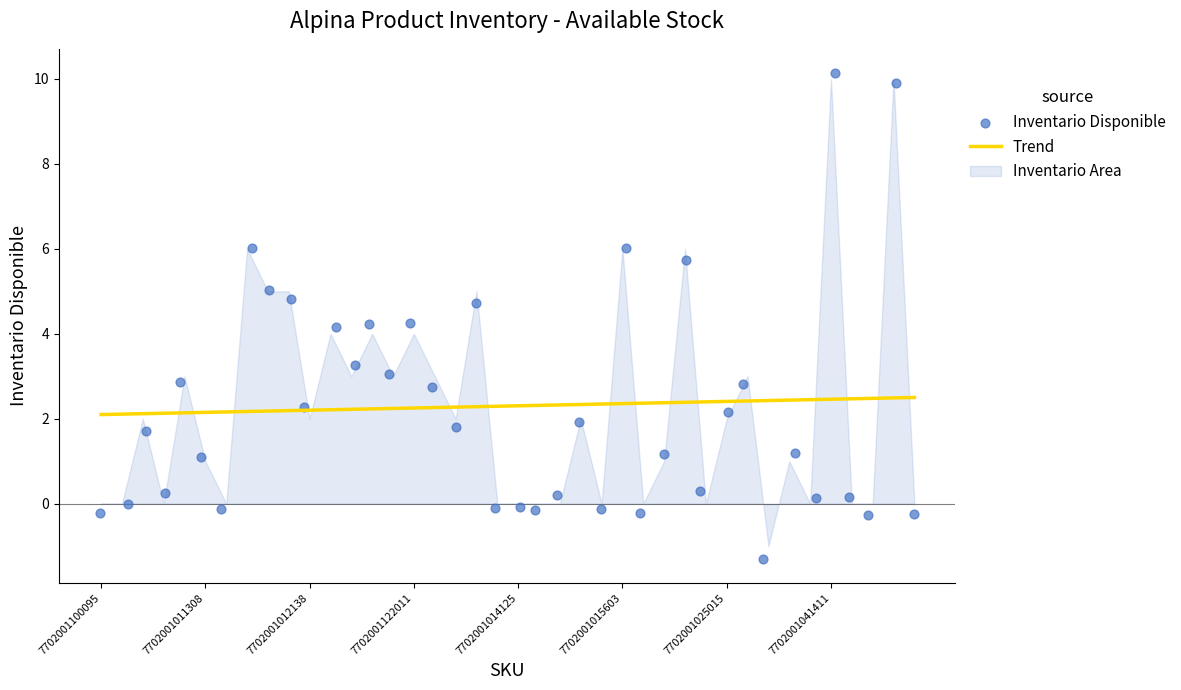

Between 7702001121762 and 7702001121755, which is larger?

7702001121755